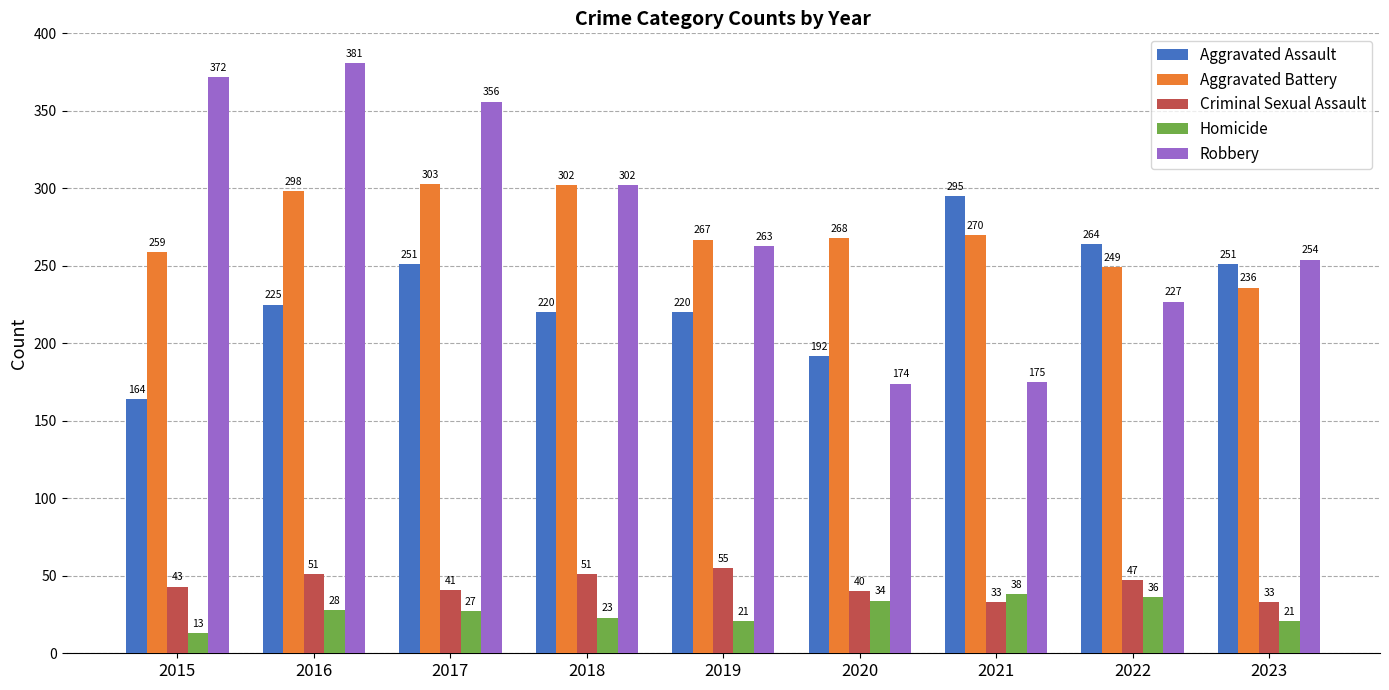

What is the difference between the maximum and second lowest values in the Robbery series?

206